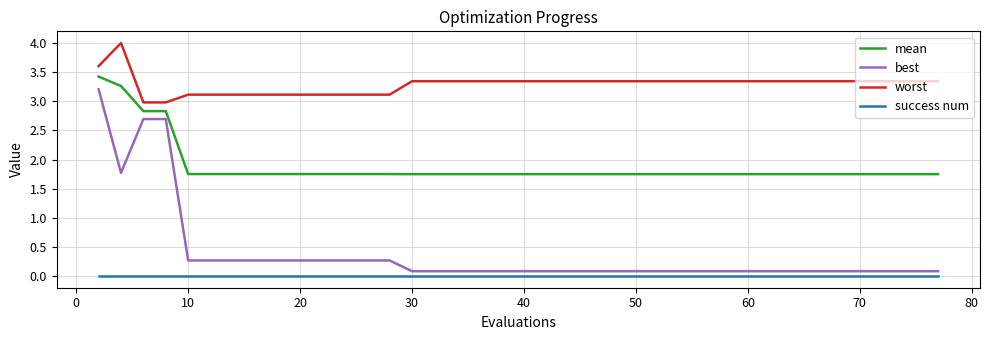

Which series has the largest total across all categories?

worst